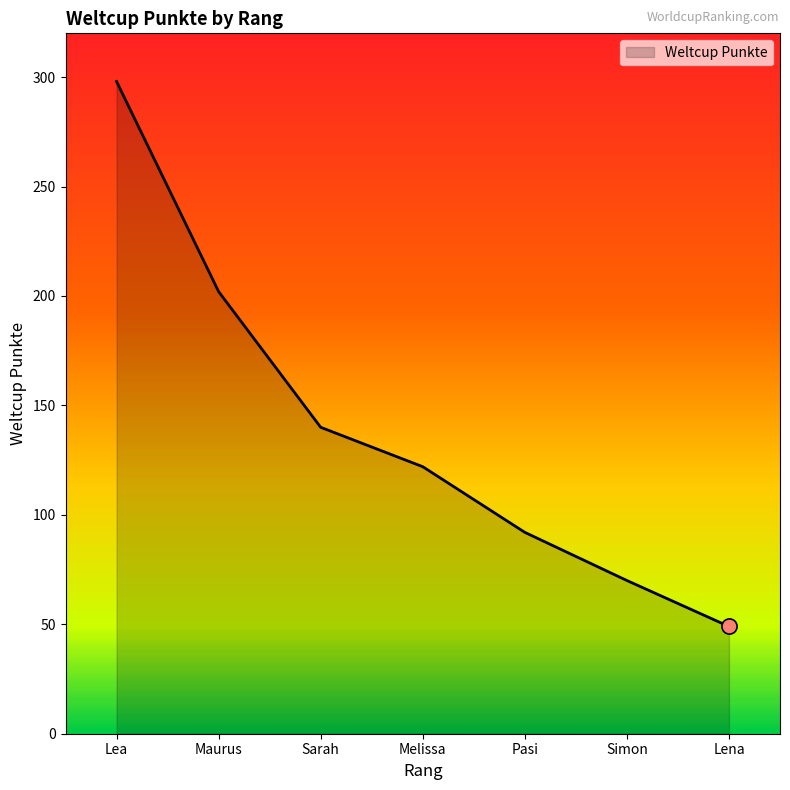

What is the change in value from Maurus to Simon?

-132